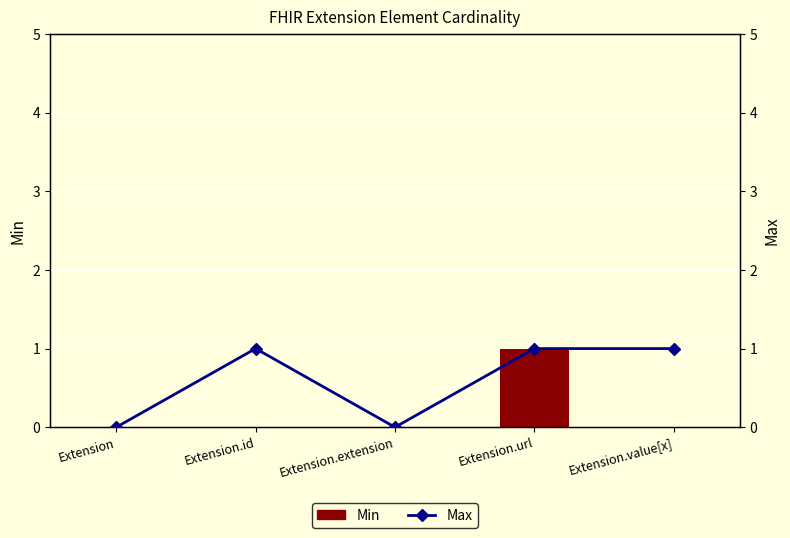

Rank the series at Extension.url from lowest to highest value.

Min, Max